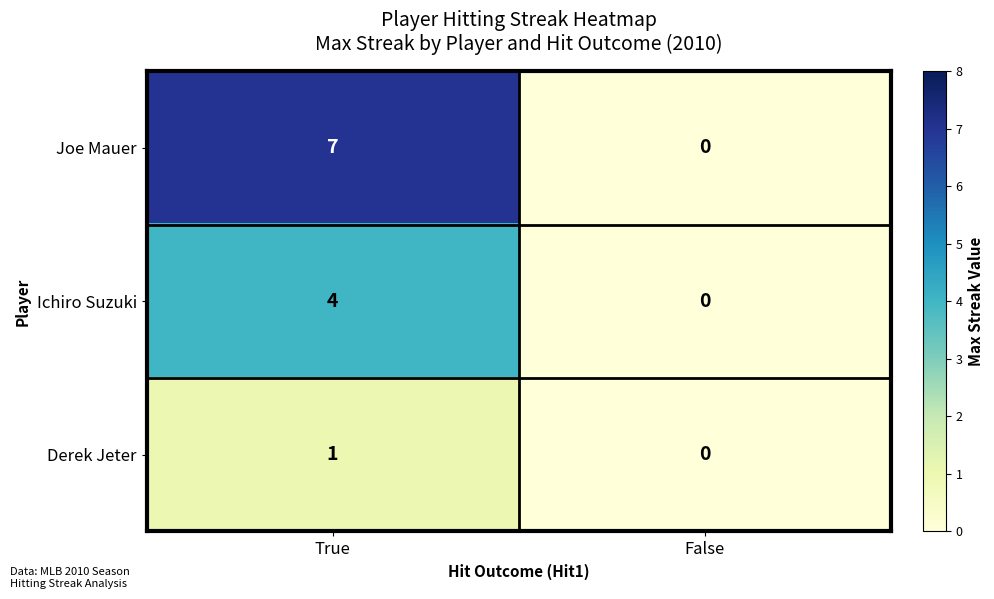

At how many categories does at least one series exceed 4?

1